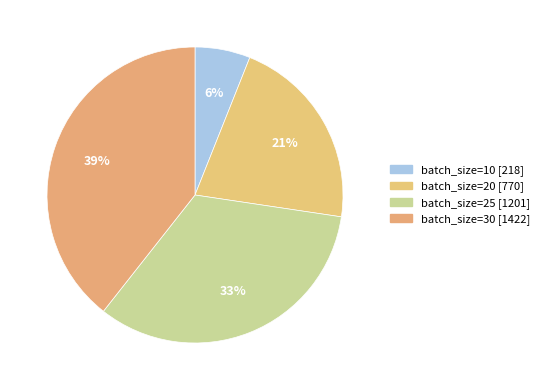

How many slices are in this pie chart?

4